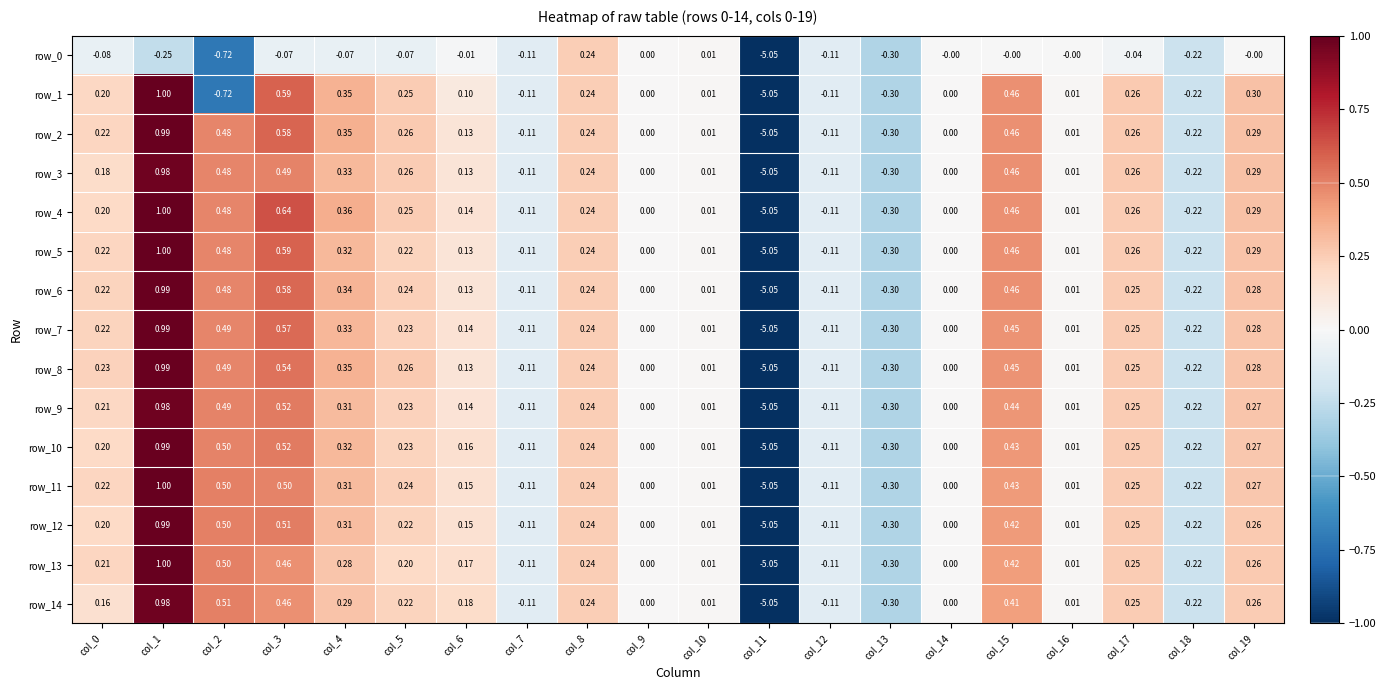

What is the difference between the maximum and minimum values in the row_3 series?

6.0